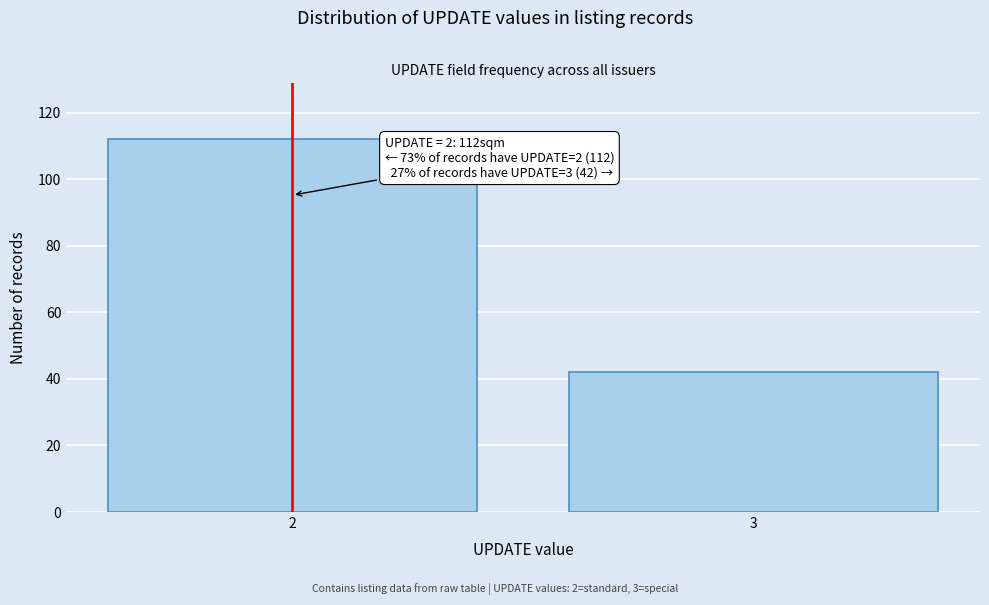

Reading right to left, extract all data points from this chart.

3=42	2=112